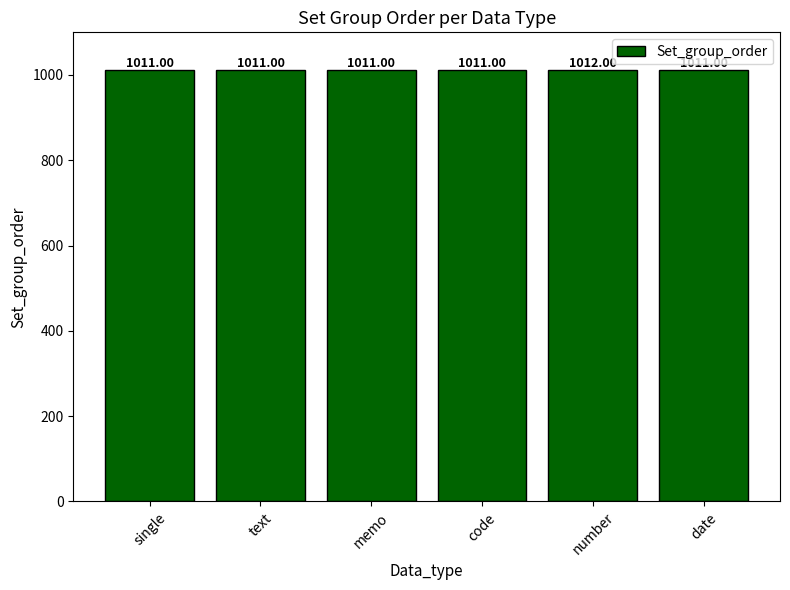

True or false: the data shows 1011 at text.

True